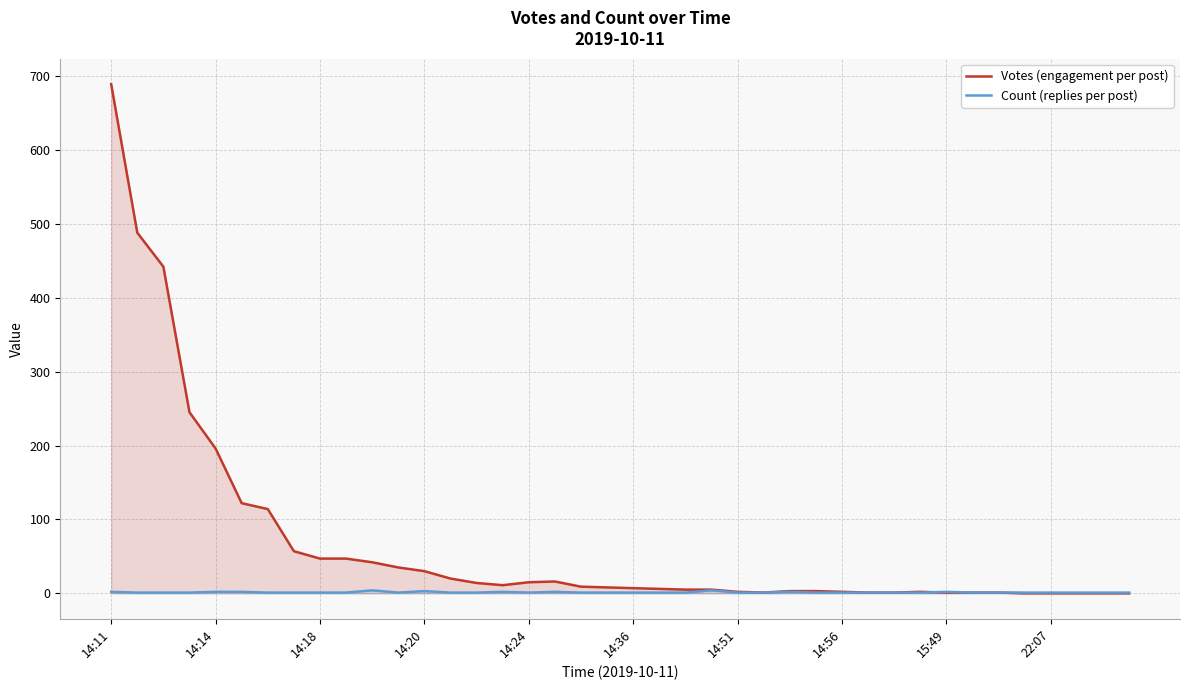

In Count (replies per post), how many points are higher than both neighbors (excluding endpoints)?

7